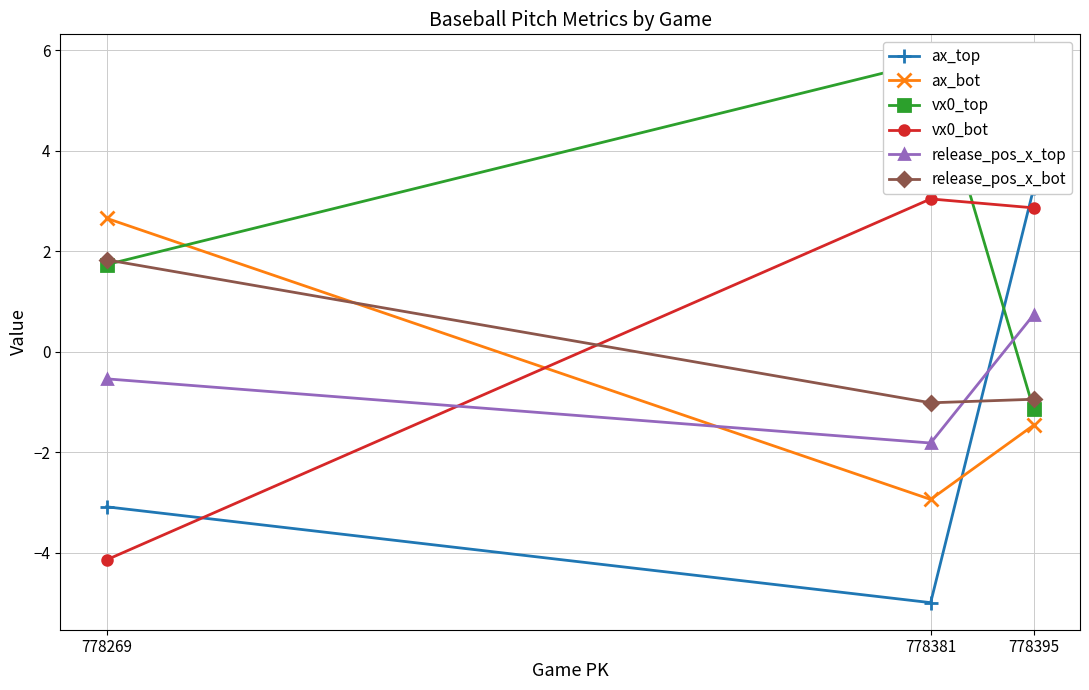

Does the chart have visible grid lines?

Yes